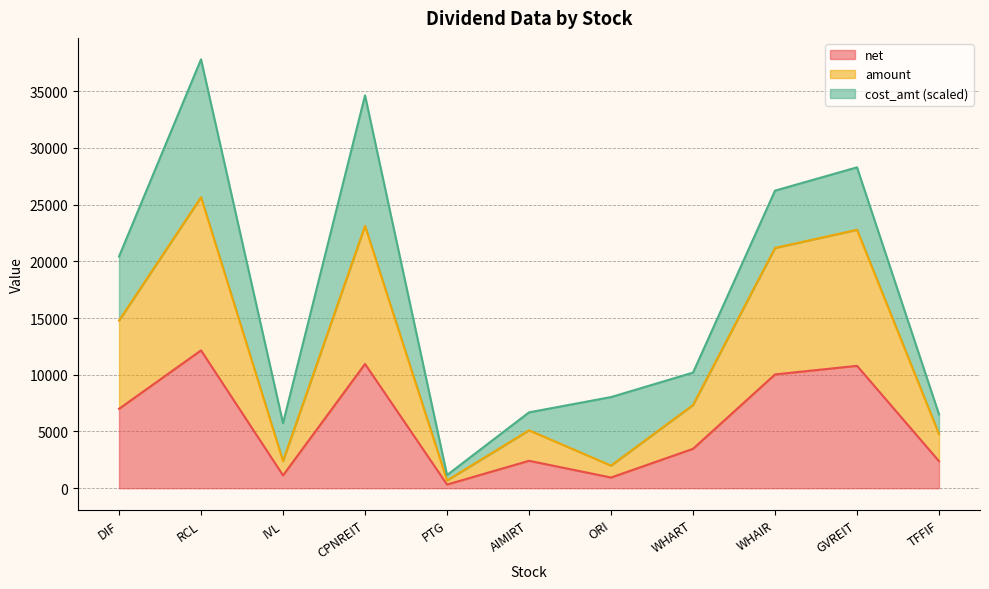

What is the smallest value displayed?

324.0